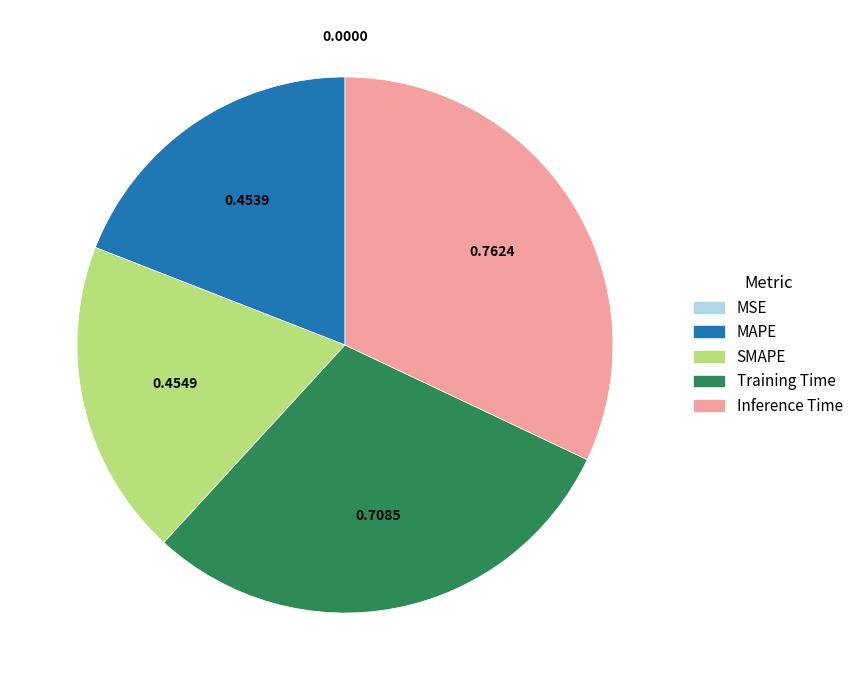

Which category has the biggest portion of the pie?

Inference Time